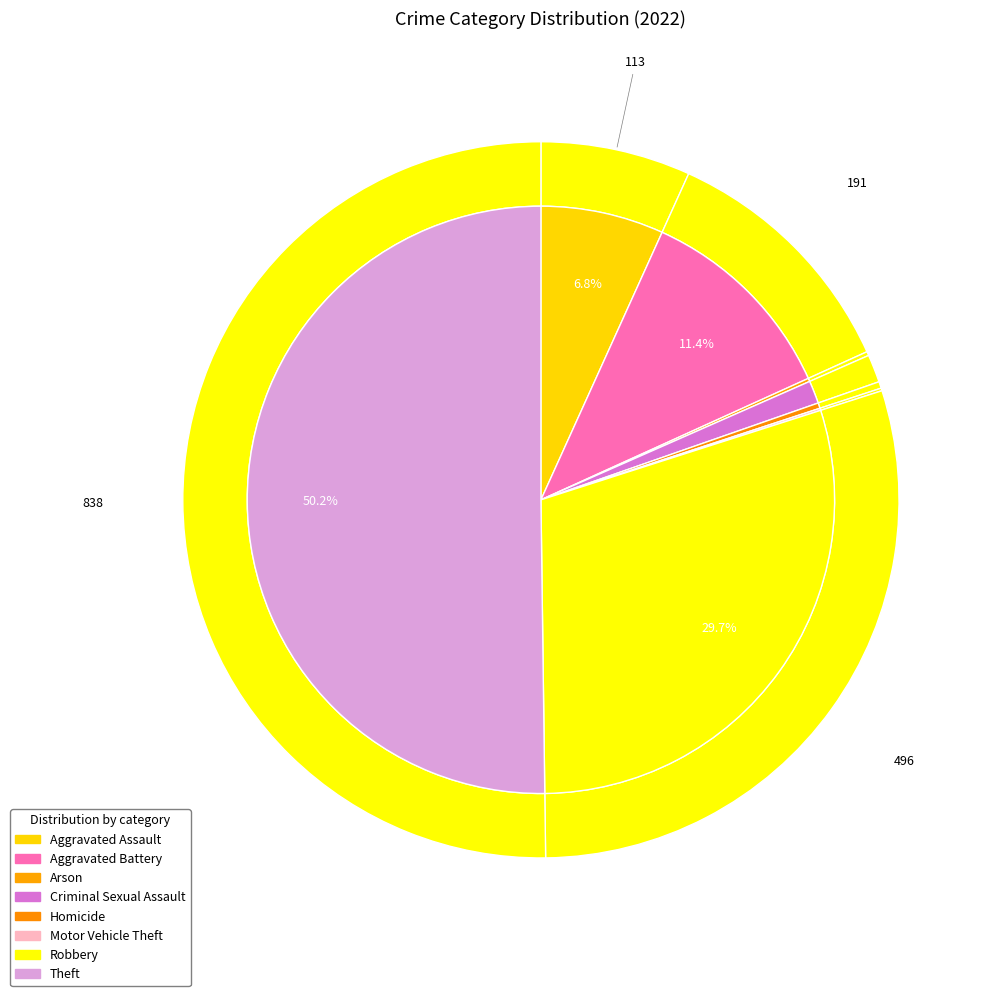

Does Arson represent more than half of the total?

No